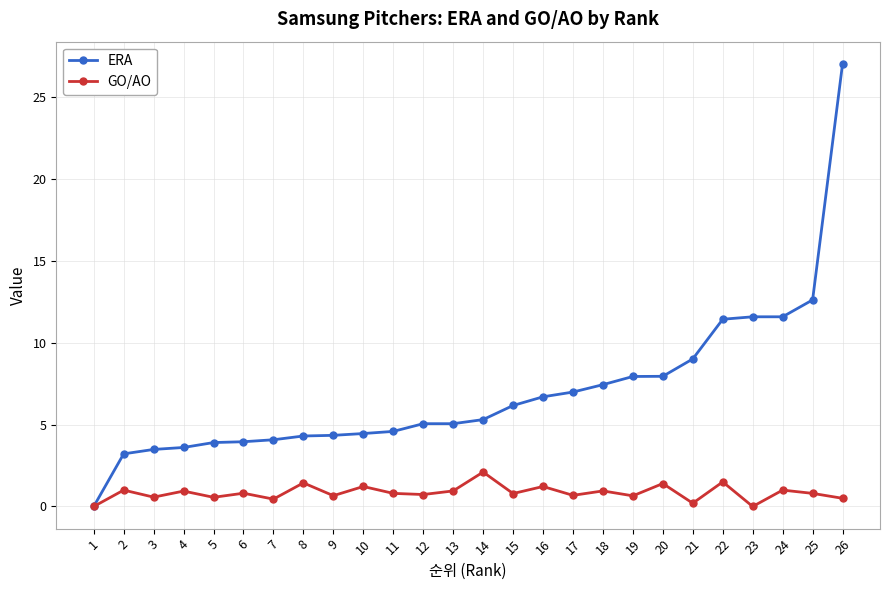

What is the average value of the GO/AO series?

0.8